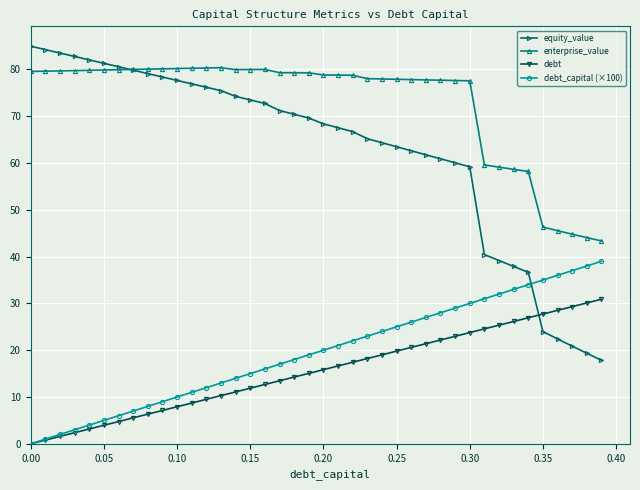

True or false: equity_value has more than 2 interior local peaks.

False